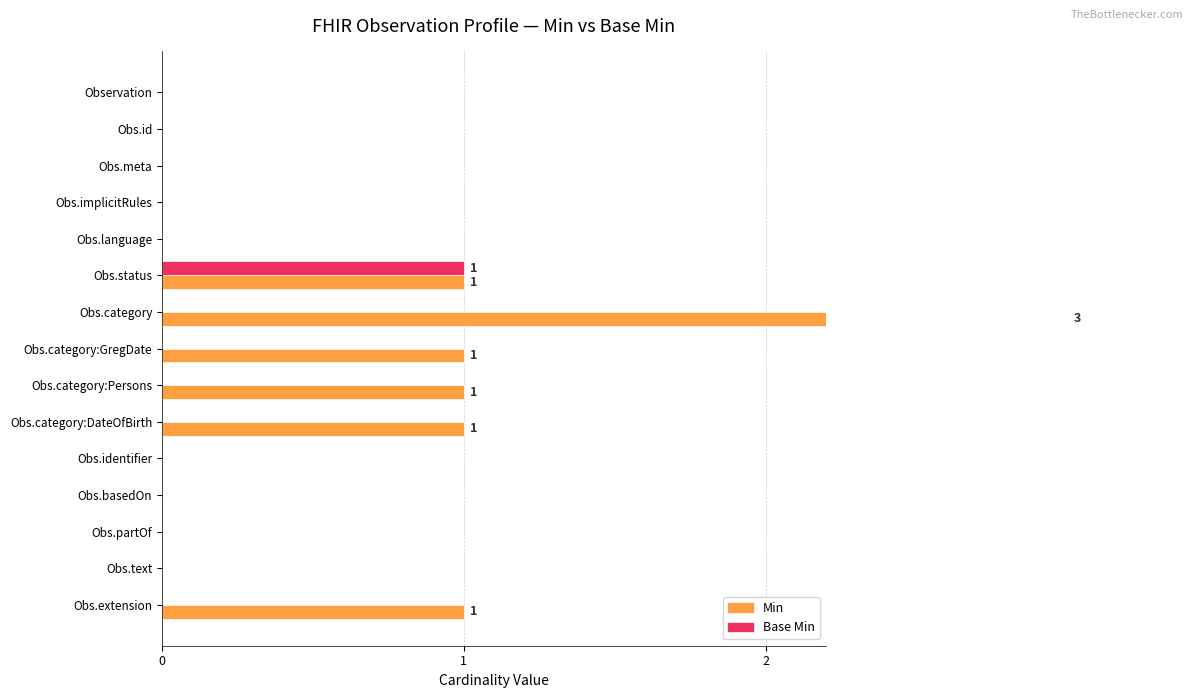

Are the bars horizontal?

Yes